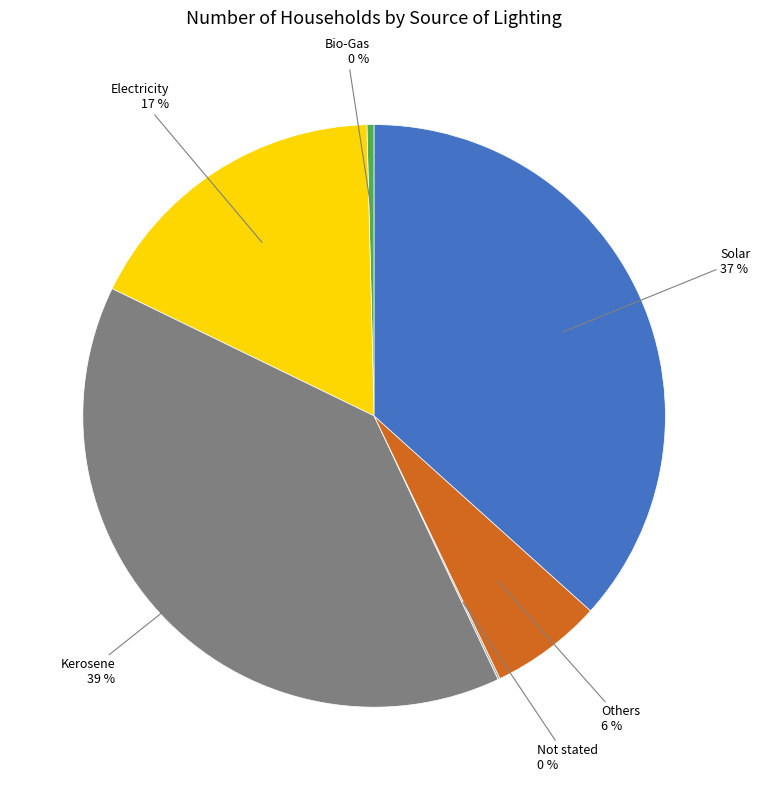

To the nearest percent, what is the difference between the largest and smallest slice percentages?

39%